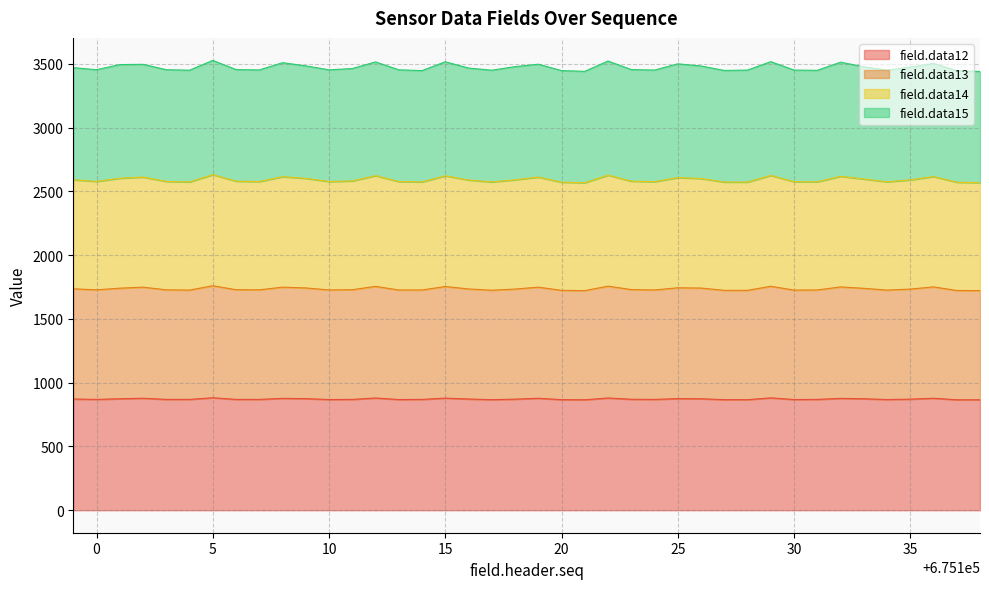

What is the total value across all series at 35?

3474